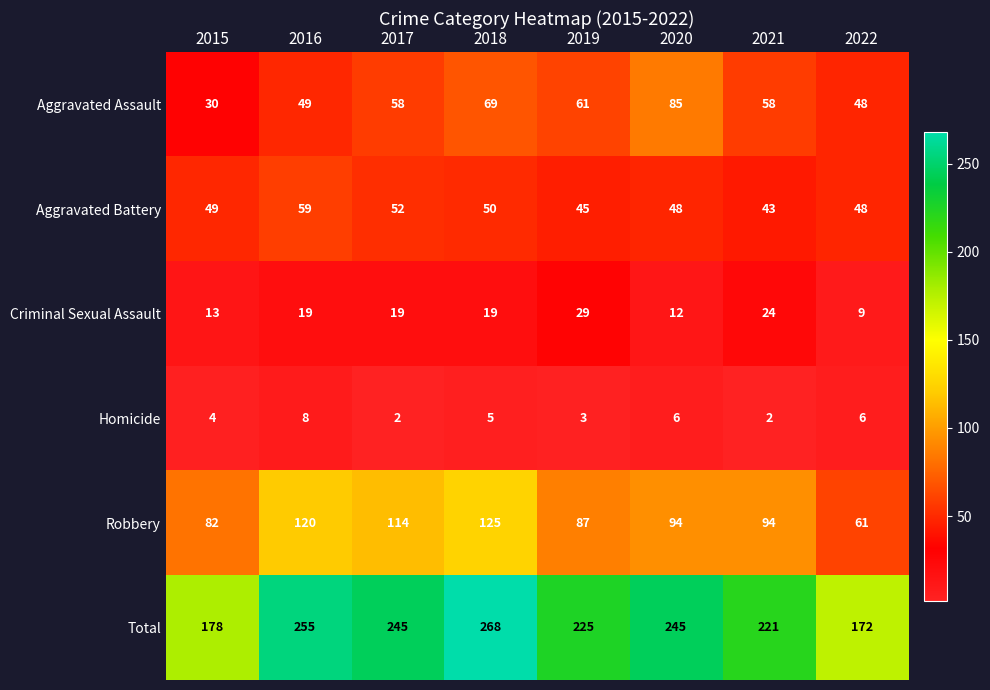

List the series in order of their peak value, lowest first.

Homicide, Criminal Sexual Assault, Aggravated Battery, Aggravated Assault, Robbery, Total